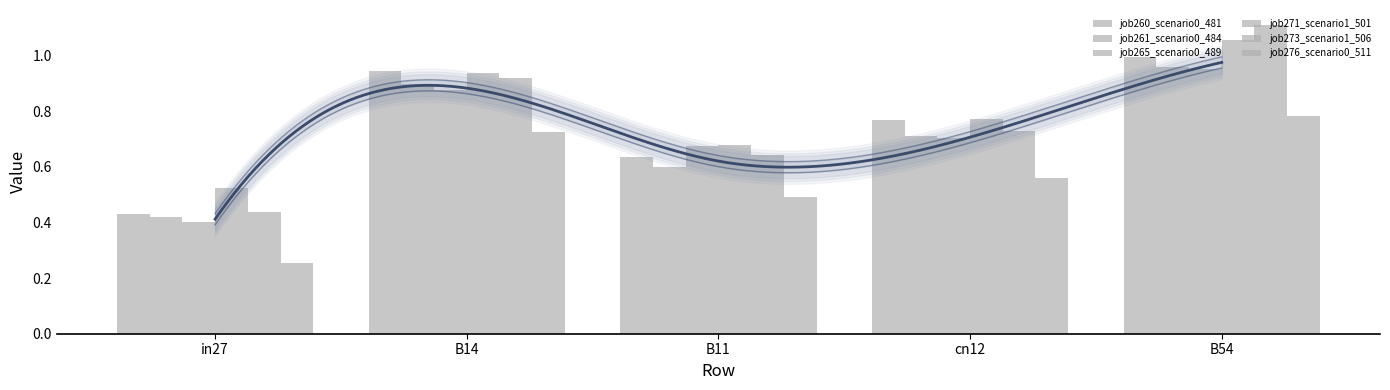

Which series has the largest total across all categories?

job271_scenario1_501